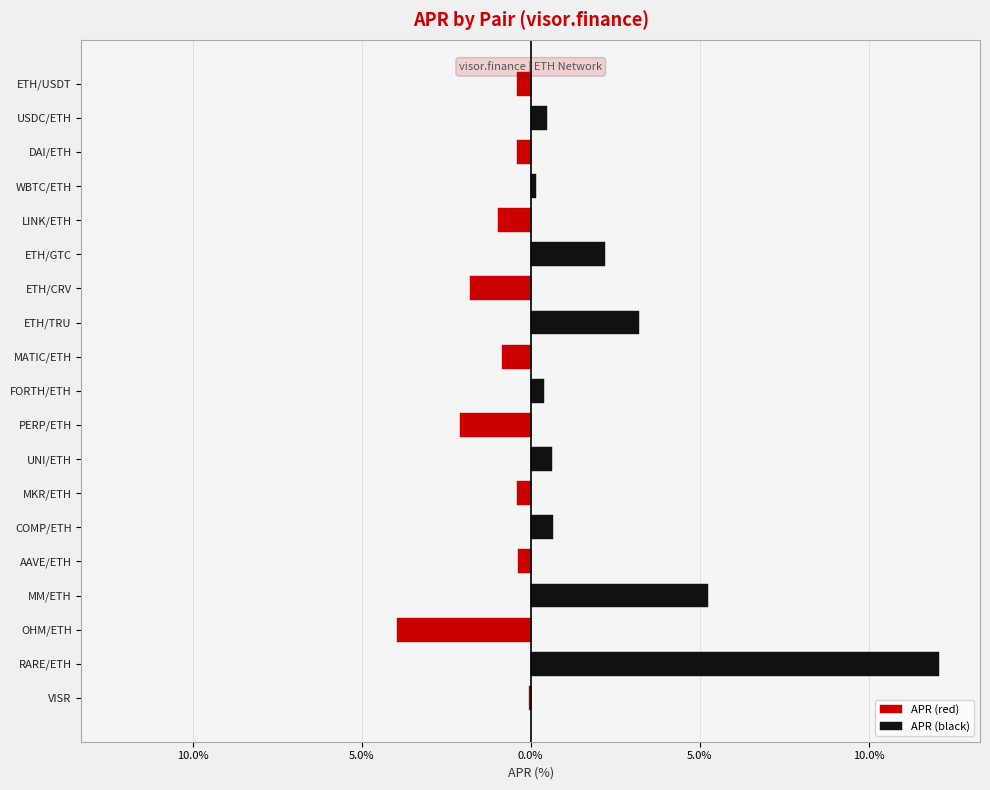

What is the difference between the second highest and minimum values in the APR (red) series?

4.0